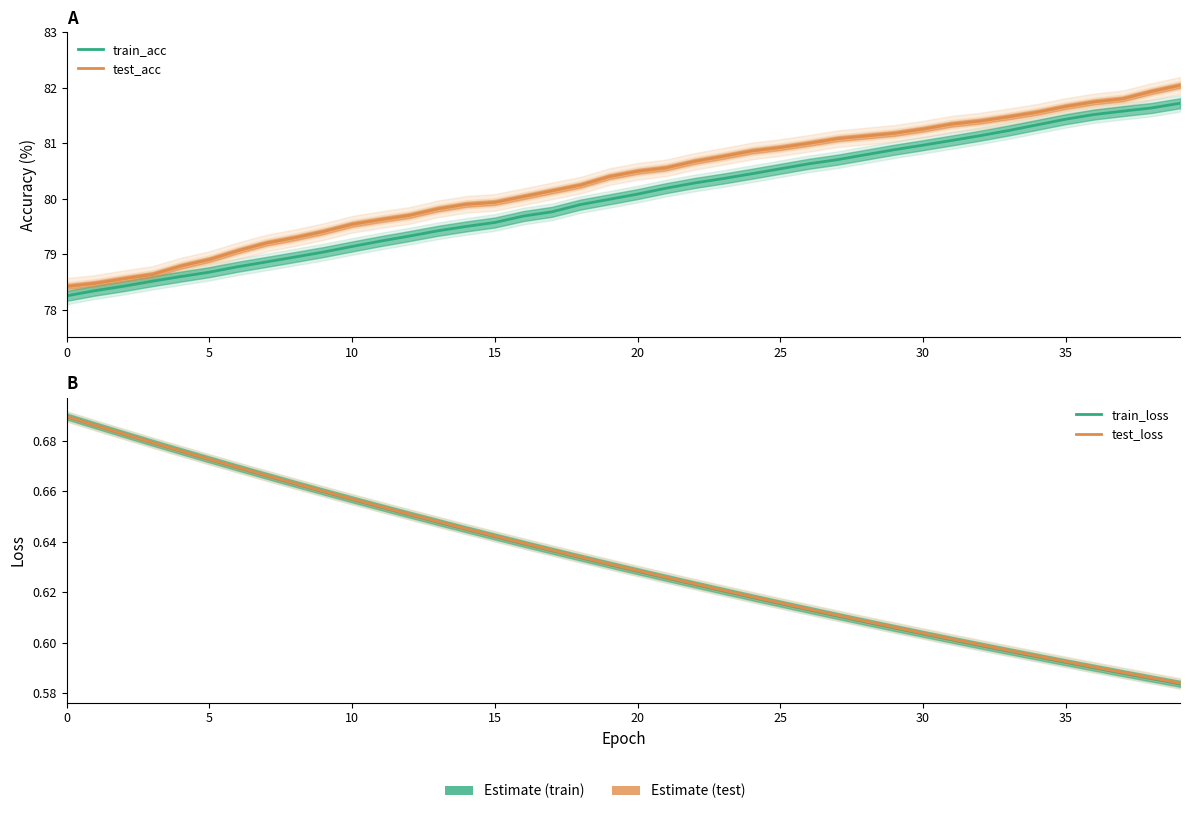

What is the maximum value for train_acc?

81.7